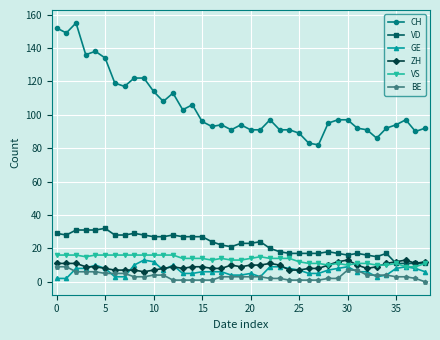

True or false: VD has more than 1 interior local peaks.

True